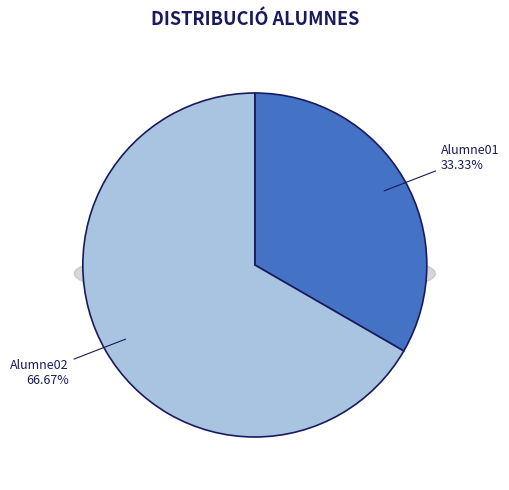

What is the change in value from Alumne01 to Alumne02?

+1